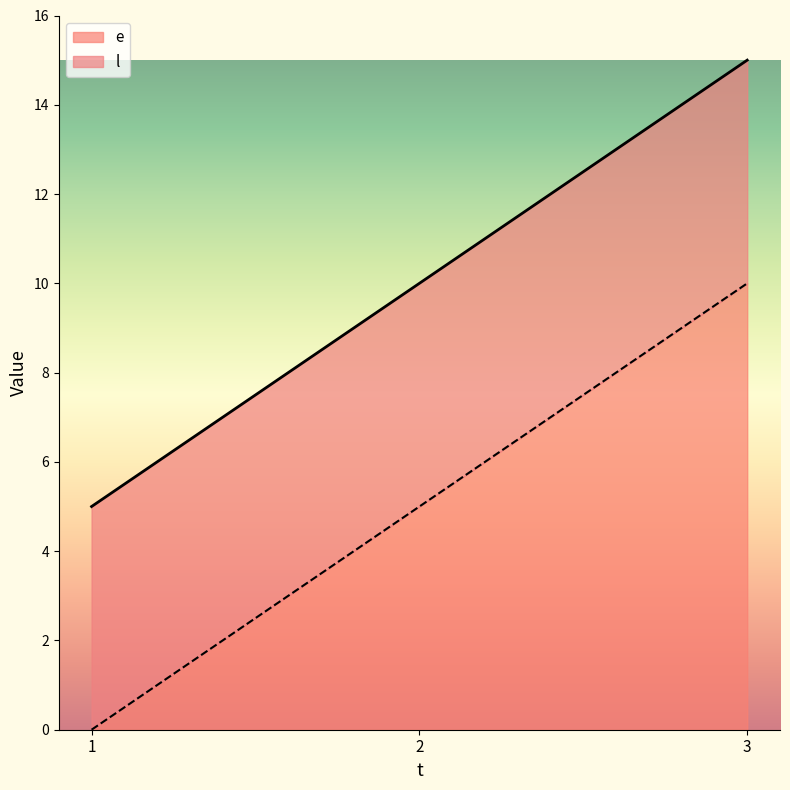

Which series has the widest spread of values?

e